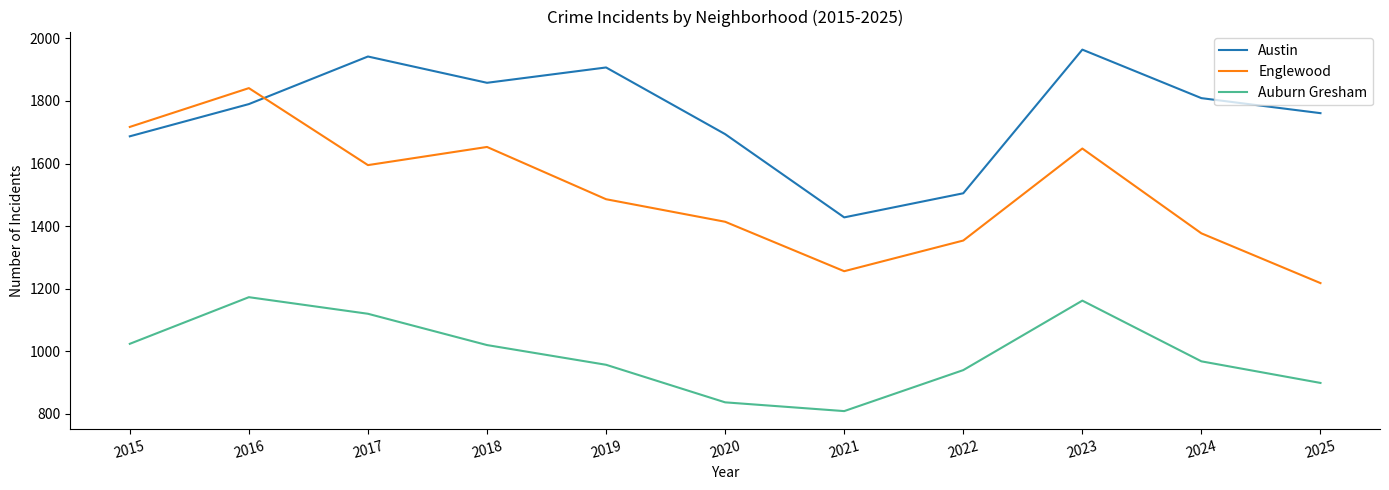

True or false: Auburn Gresham and Austin intersect in this chart.

False